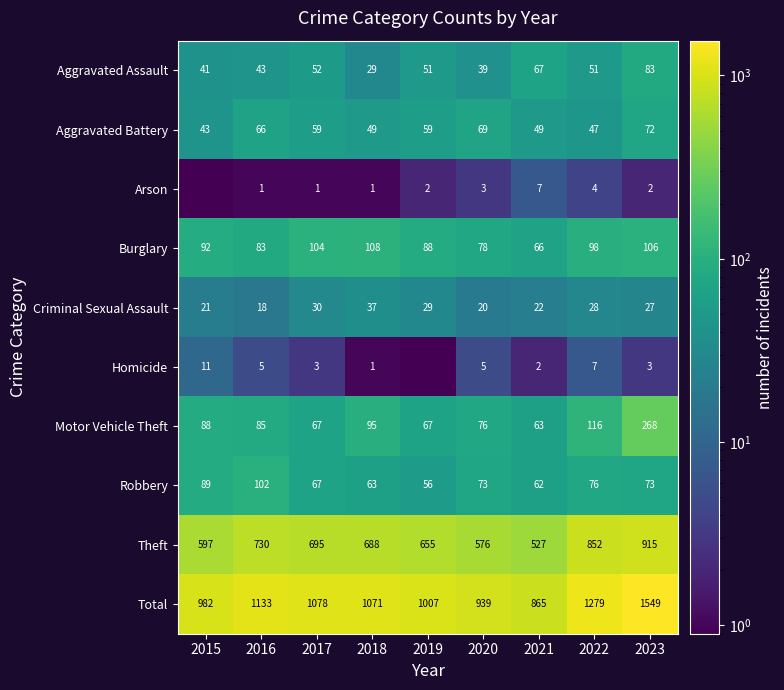

Rank the categories by Criminal Sexual Assault value from lowest to highest.

2016, 2020, 2015, 2021, 2023, 2022, 2019, 2017, 2018